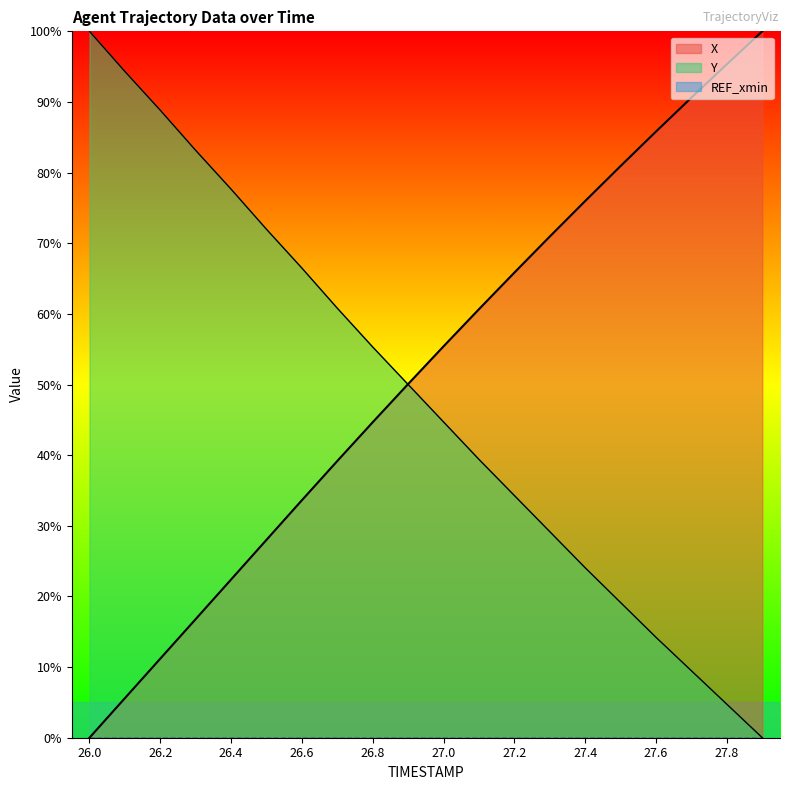

What is the spread (max minus min) of values at 27.6?

85.8